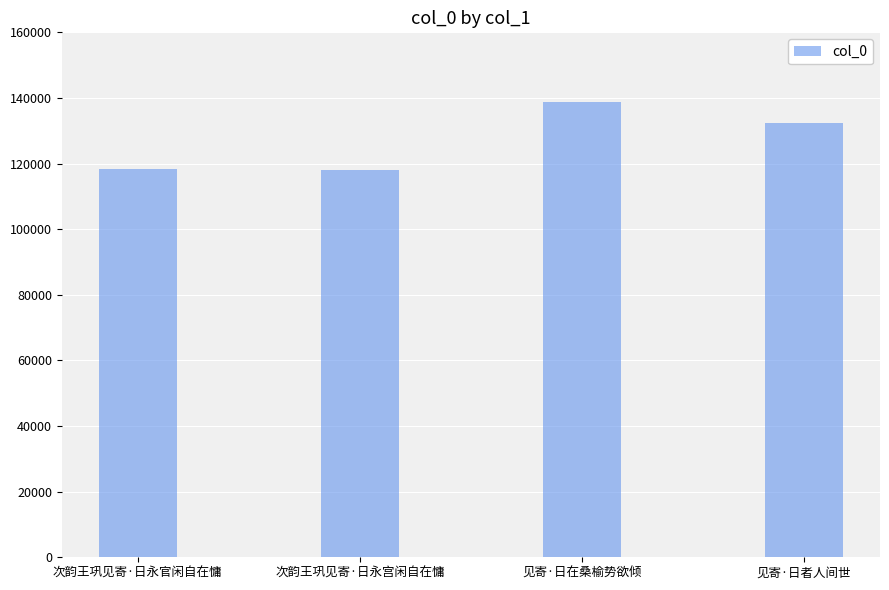

What is the label of the 3rd bar from the left?

见寄·日在桑榆势欲倾